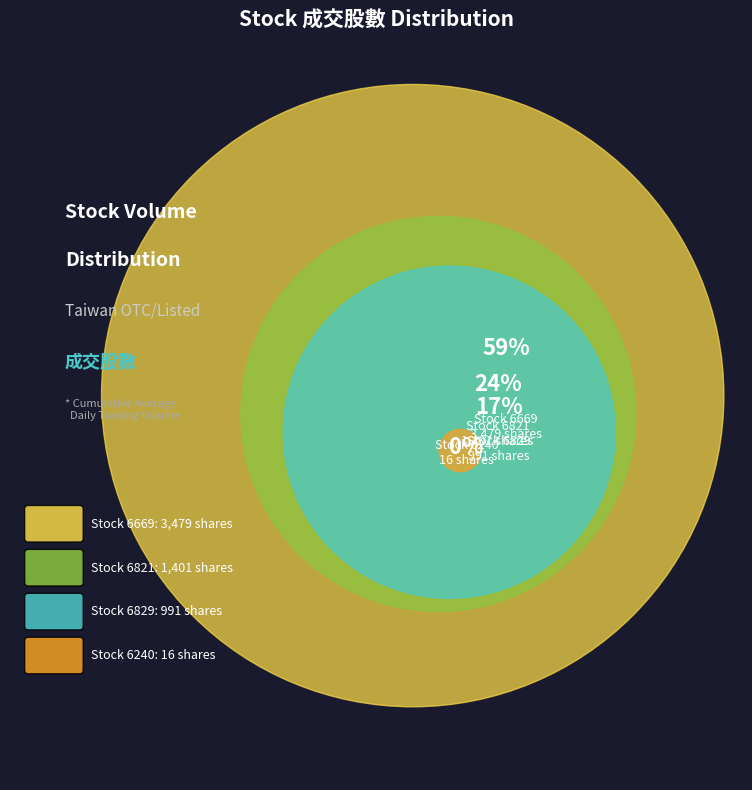

What is the change in value from 6829 to 6240?

-975